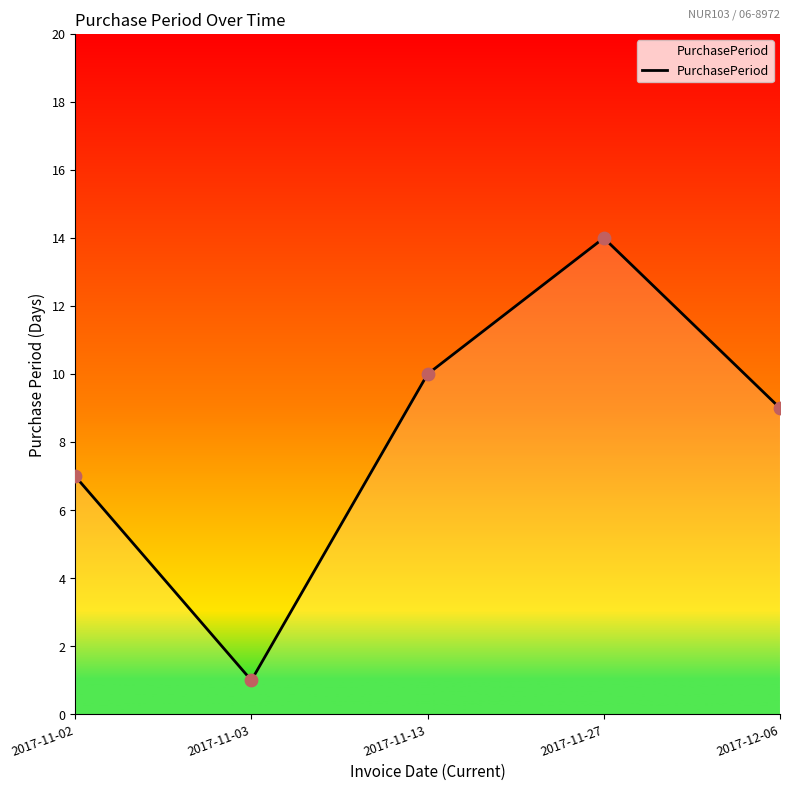

Approximately how many times larger is the value at 2017-11-27 compared to 2017-11-03?

14.0